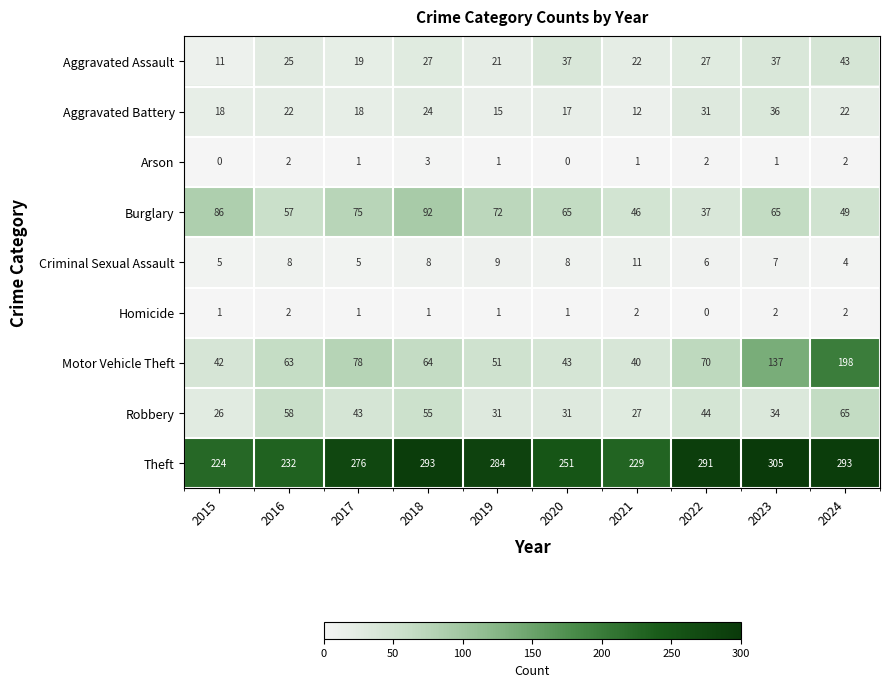

How many categories are shown in the chart?

10